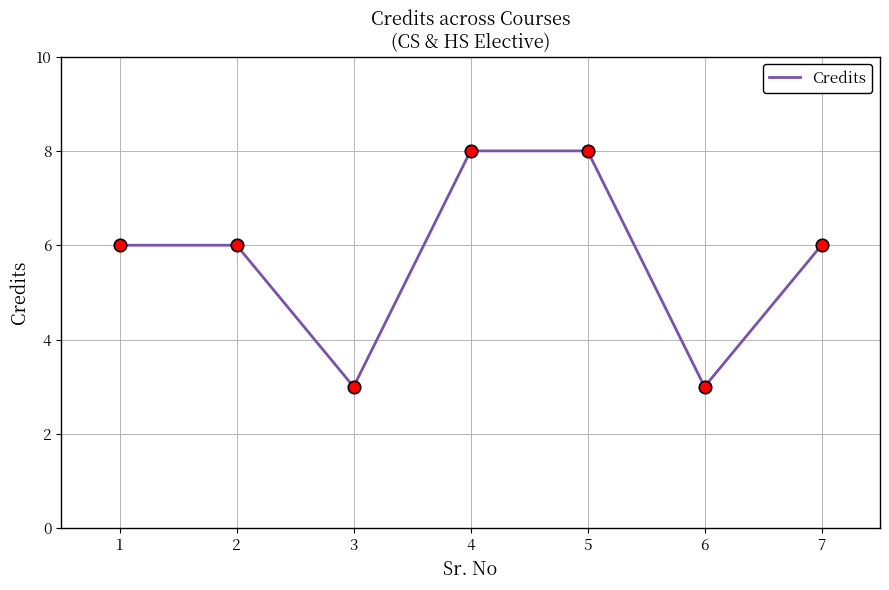

Between 4 and 6, which is larger?

4